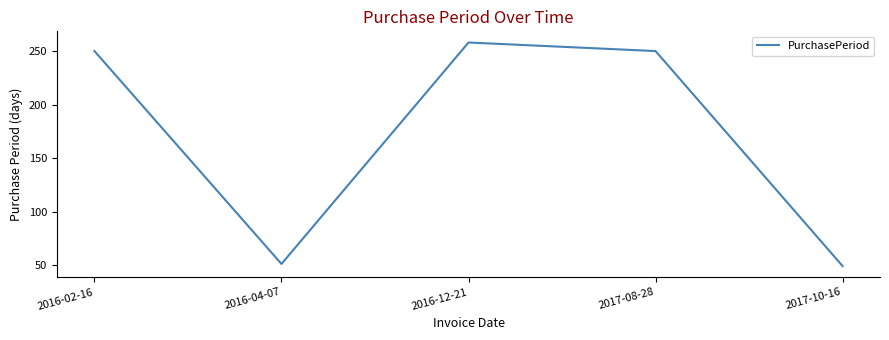

What is the sum of the values at 2017-10-16 and 2016-12-21?

307